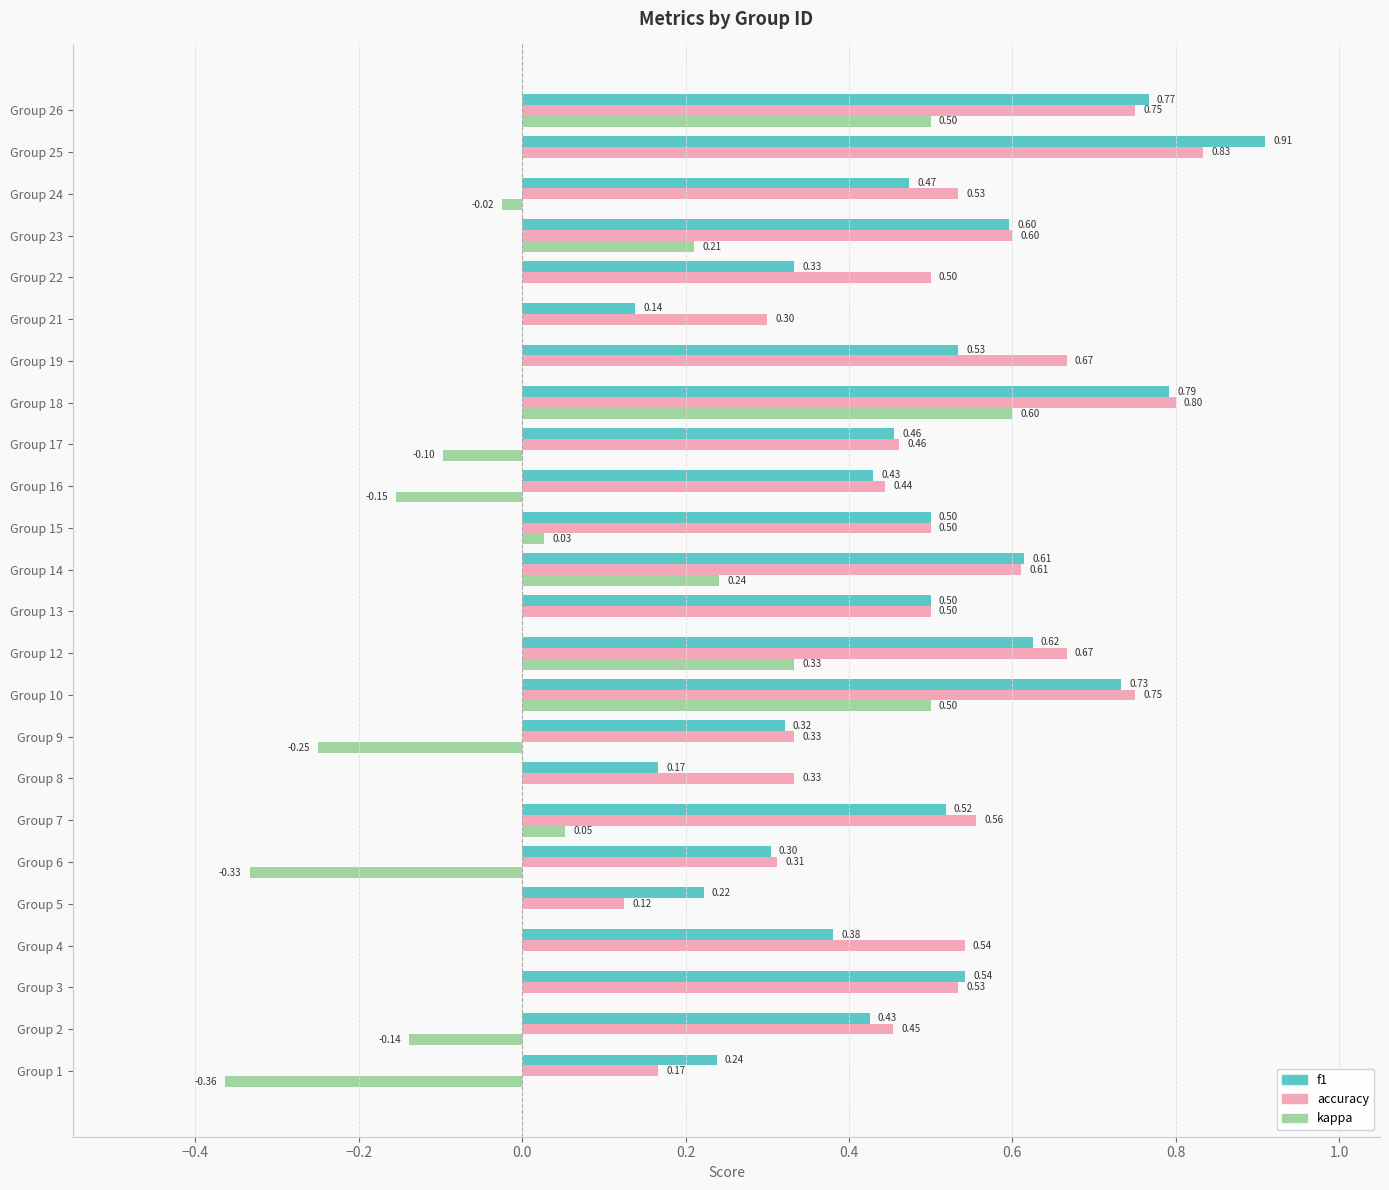

Which series changed the most between Group 17 and Group 23?

kappa